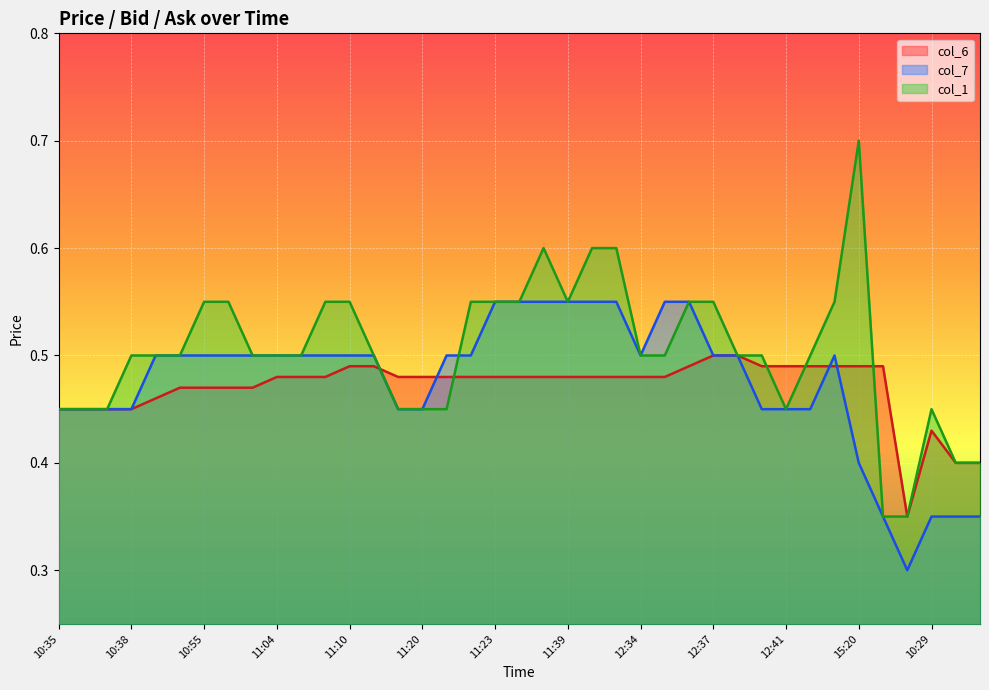

What is the label of the 13th point from the left?

11:10